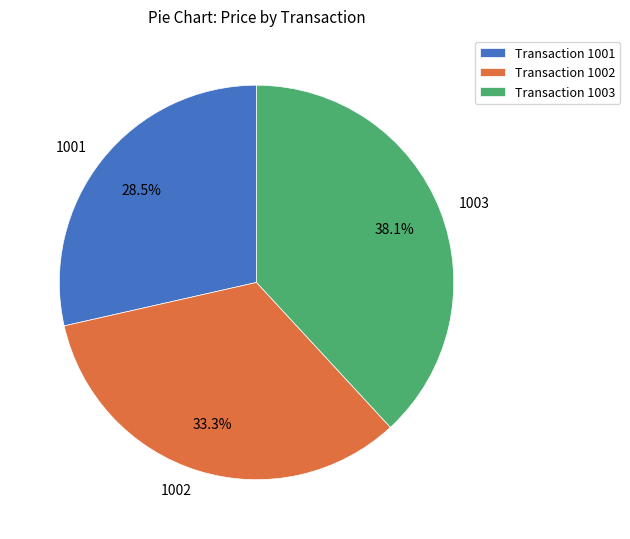

Does 1001 account for over 50% of the chart?

No